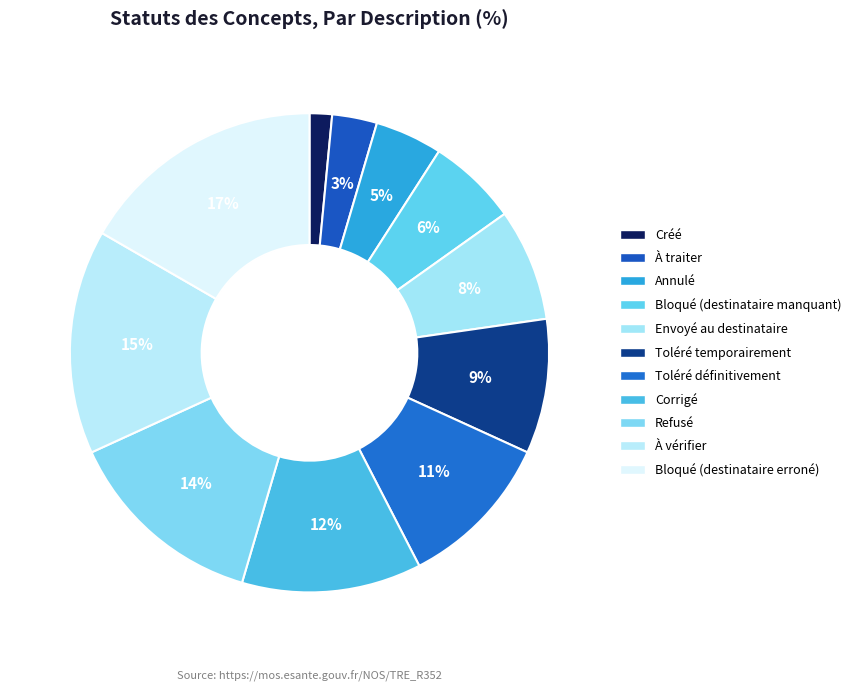

How much of the chart is everything except À traiter?

97.0%